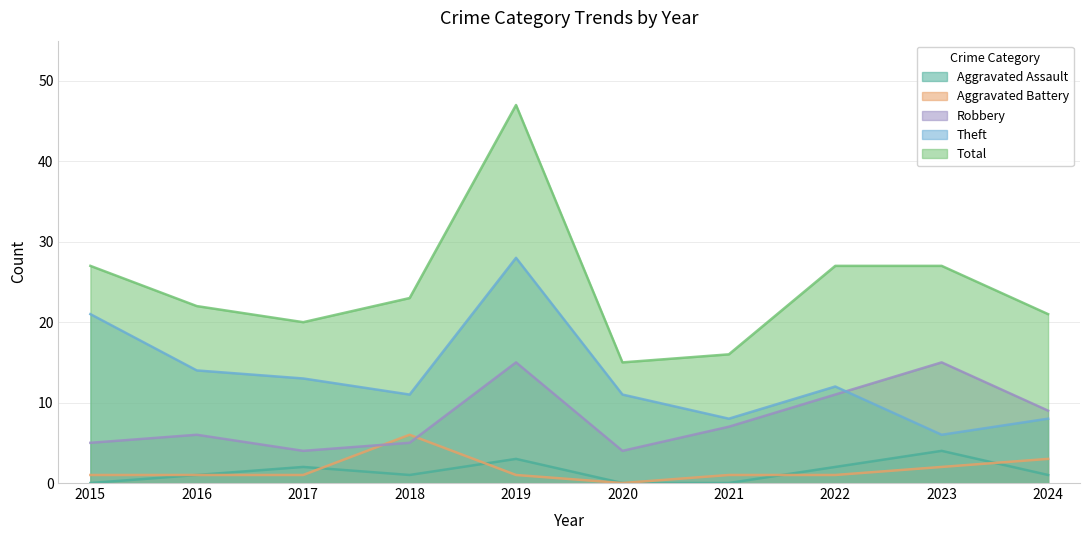

What is the greatest value displayed?

47